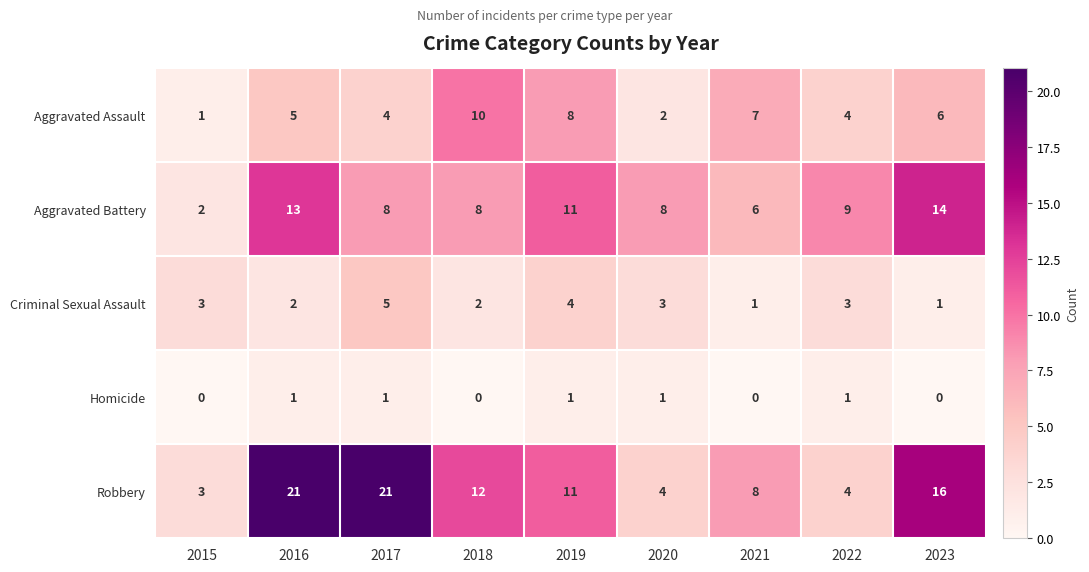

Which series changed the most between 2018 and 2019?

Aggravated Battery